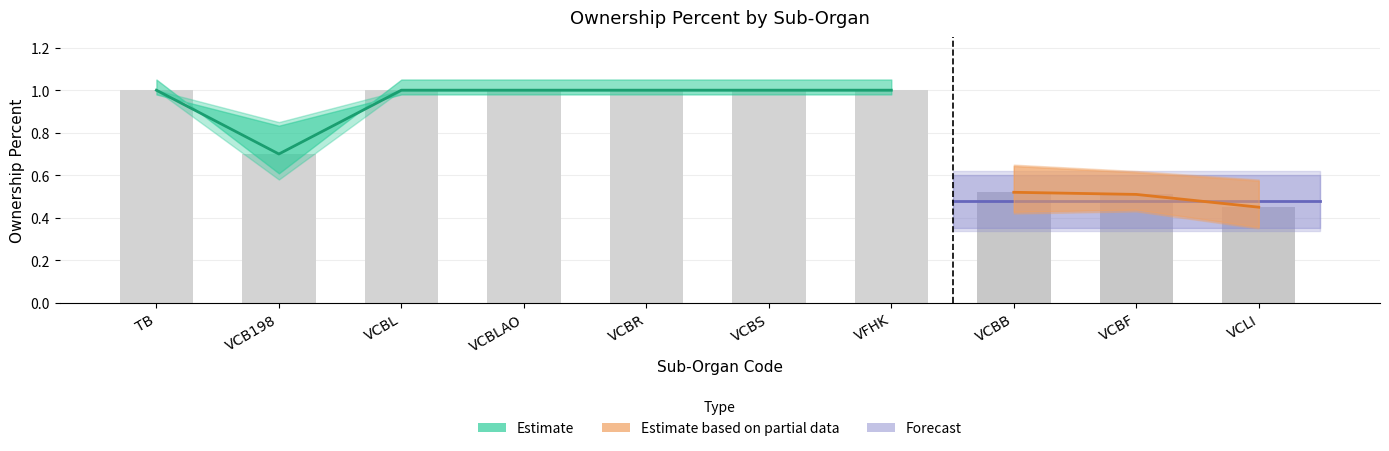

What is the average value of the ownership_lower series?

0.8